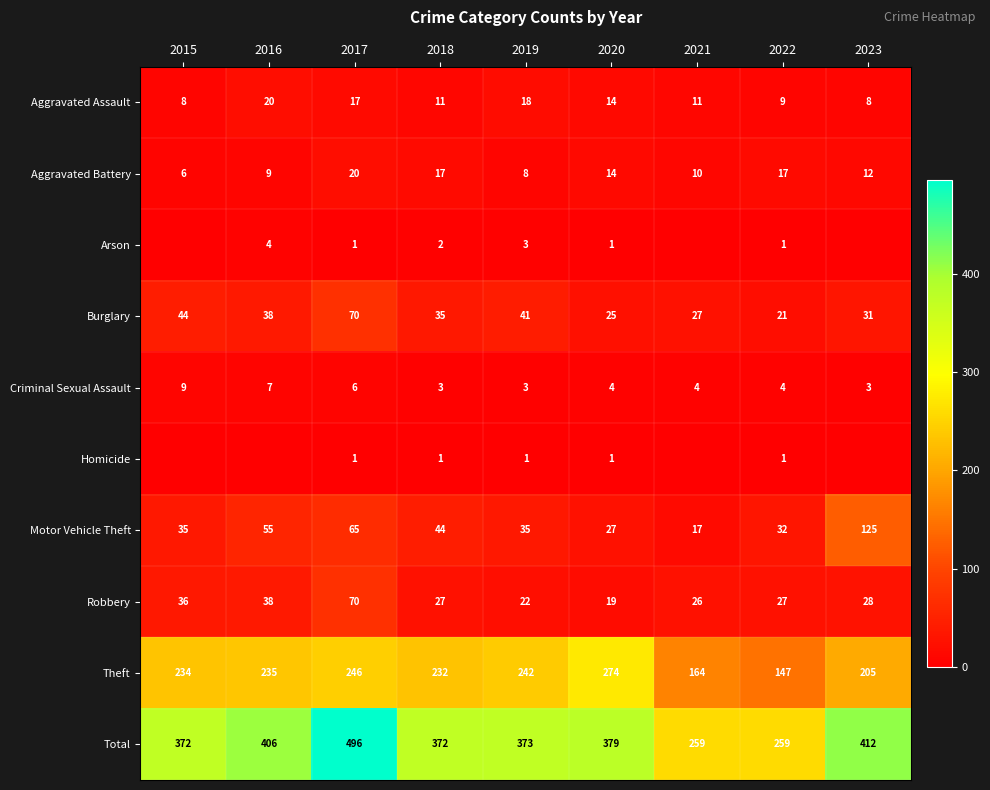

At which label is Total closest to 377?

2020